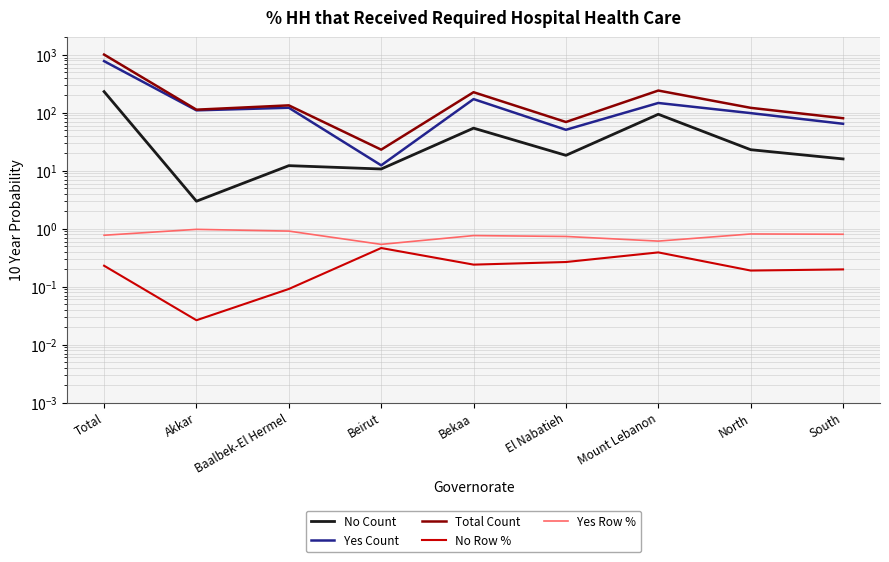

Rank the categories by Total Count value from lowest to highest.

Beirut, El Nabatieh, South, Akkar, North, Baalbek-El Hermel, Bekaa, Mount Lebanon, Total